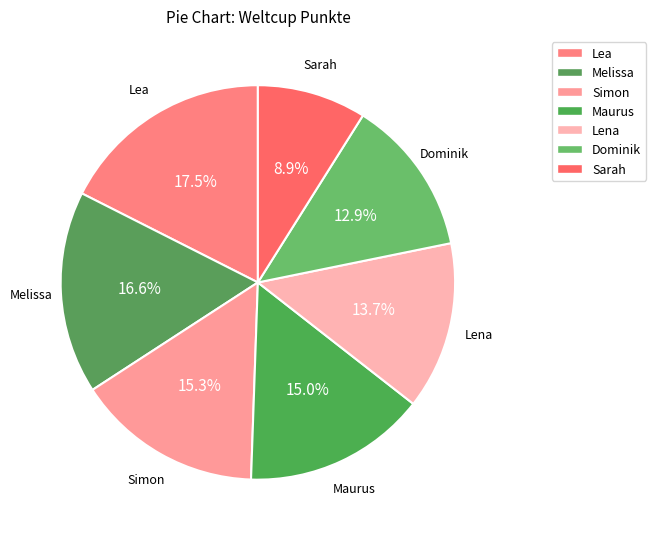

How much of the chart is everything except Lea?

82.5%